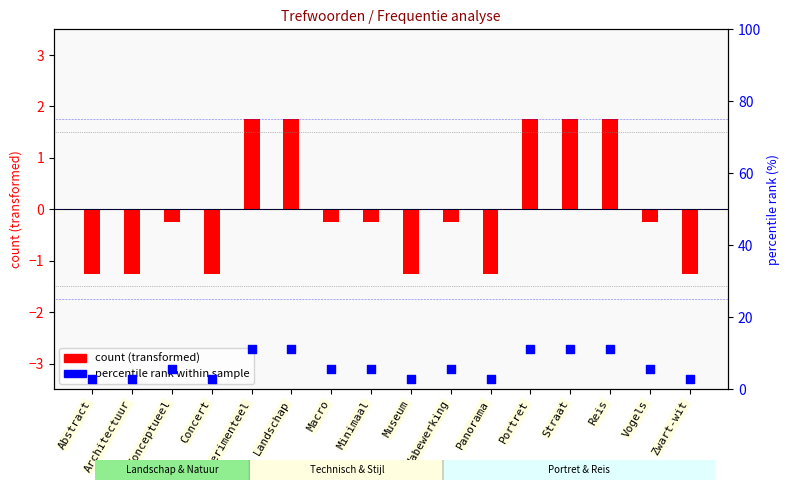

Which series contains the highest Y value?

percentile rank